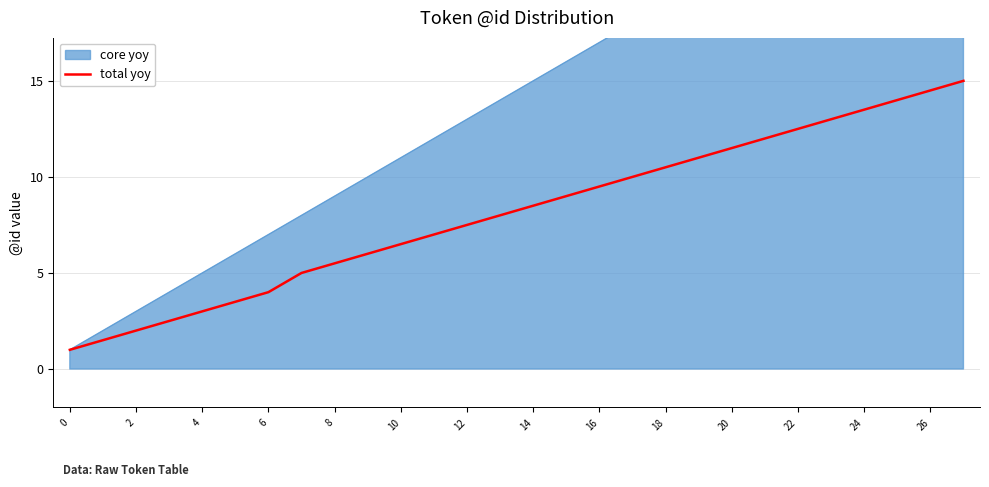

The chart shows a value of 10.0 at 17. True or false?

True